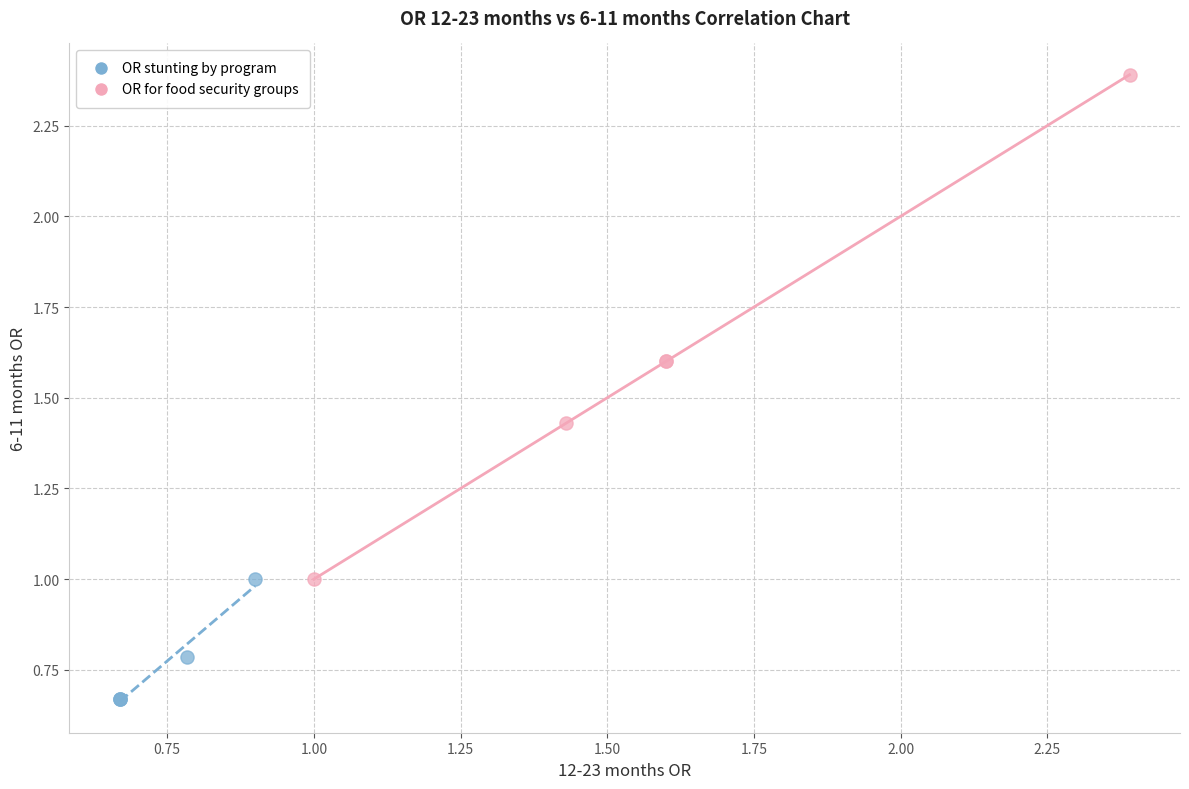

Which series has the largest Y range (max minus min)?

OR for food security groups